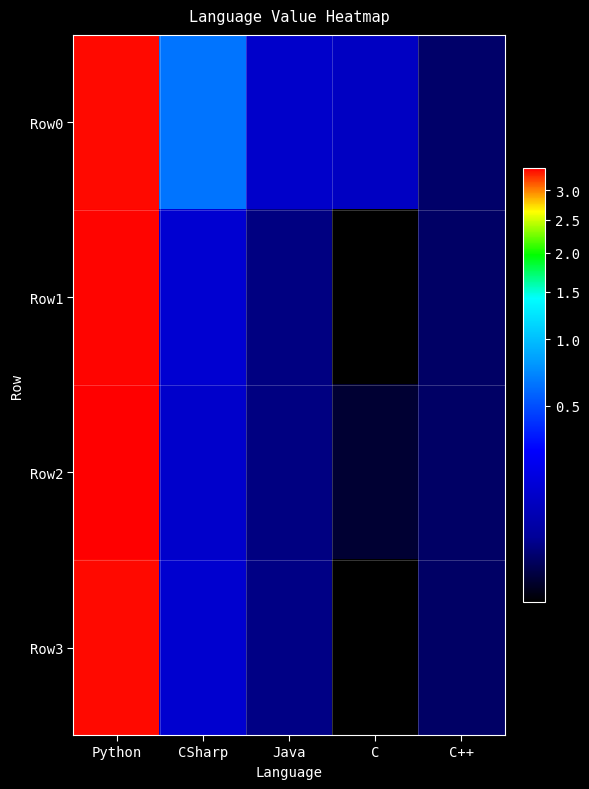

At C++, list the series in order from smallest to largest.

Row1, Row2, Row3, Row0